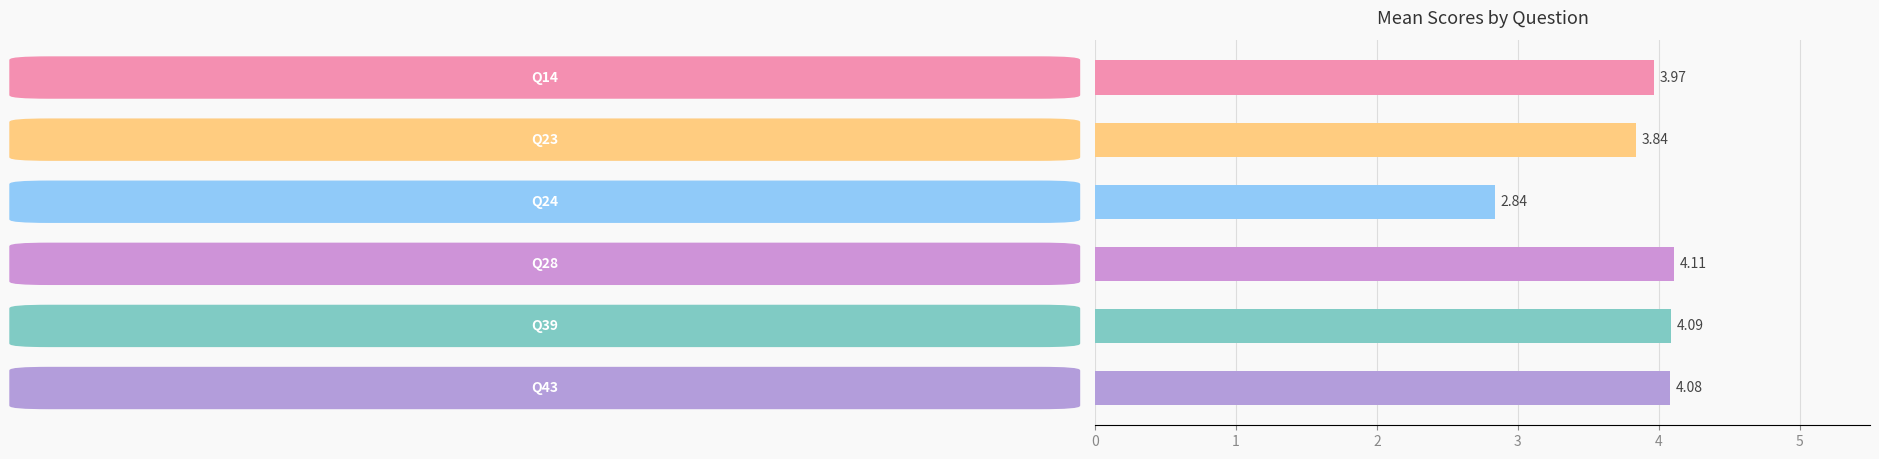

Are the bars grouped side by side (vs. stacked)?

No